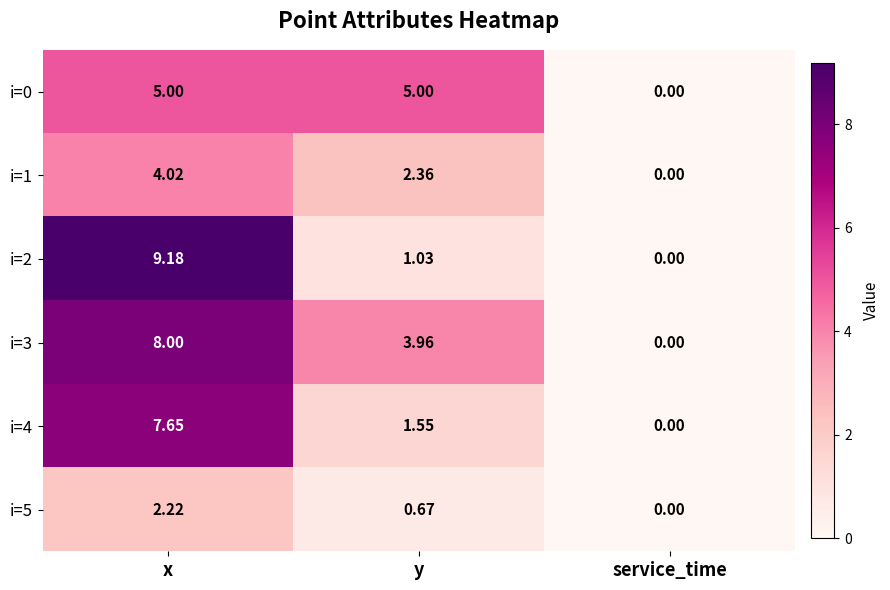

At which category is the sum across all series the highest?

x